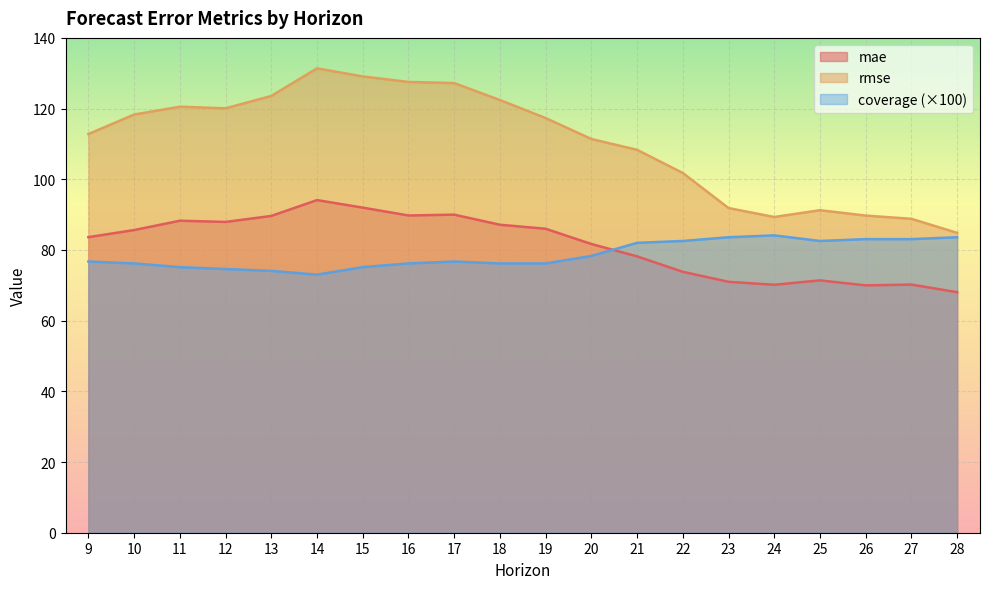

Does the chart display data point markers on the line(s)?

No